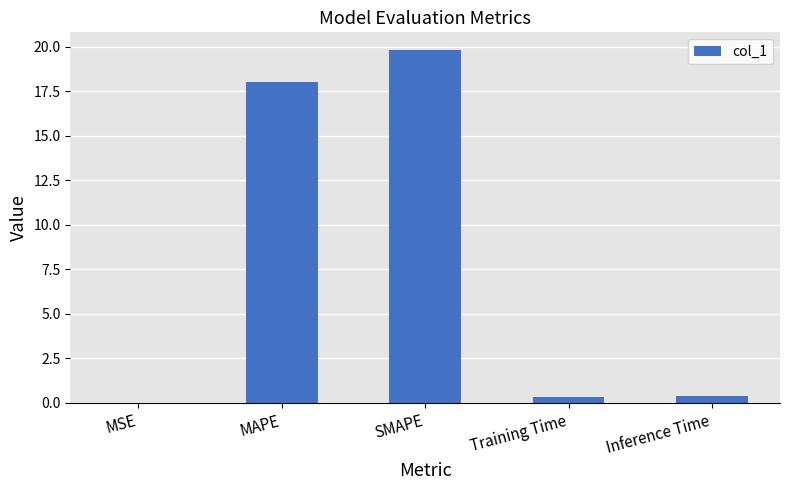

Read the value at SMAPE.

19.8